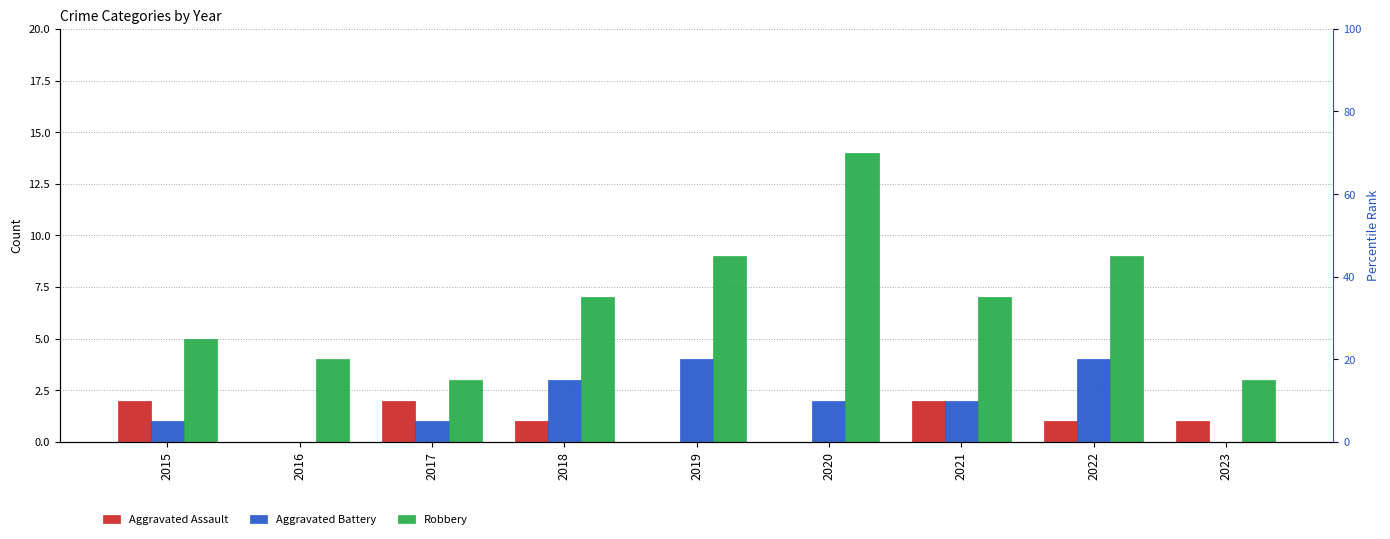

Which series has the largest range (max minus min)?

Robbery